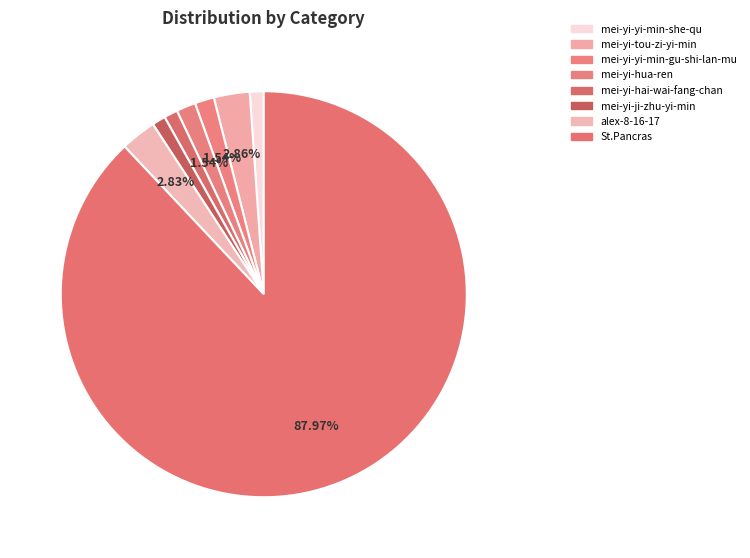

What is the total percentage of mei-yi-yi-min-gu-shi-lan-mu and mei-yi-hai-wai-fang-chan?

2.6%